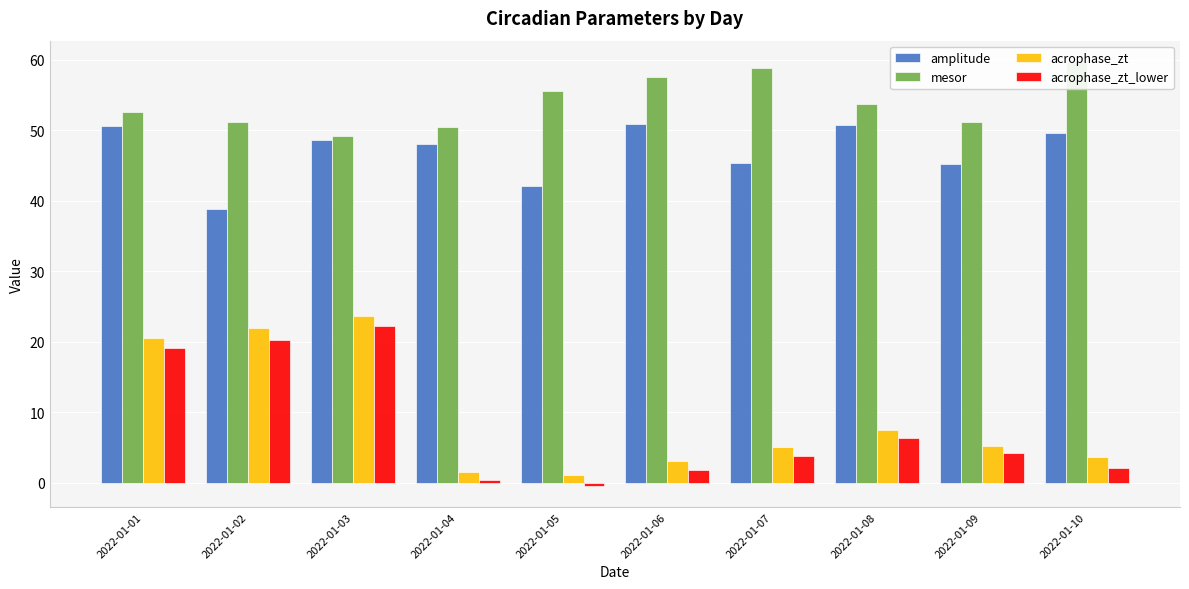

Reading left to right, what are all the values shown in this chart?

amplitude: 50.5	38.9	48.6	48.0	42.0	50.8	45.3	50.7	45.2	49.6
mesor: 52.6	51.1	49.2	50.5	55.6	57.5	58.9	53.7	51.2	59.7
acrophase_zt: 20.5	21.9	23.6	1.5	1.1	3.2	5.1	7.5	5.2	3.6
acrophase_zt_lower: 19.1	20.2	22.3	0.3	-0.4	1.9	3.8	6.4	4.2	2.1